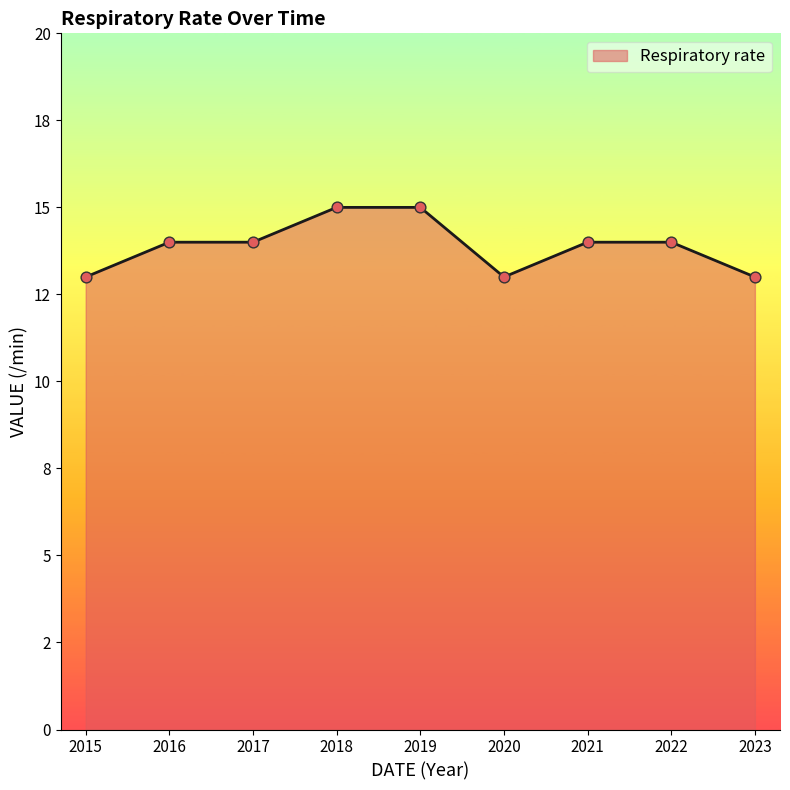

Approximately how many times larger is the value at 2018 compared to 2023?

1.2